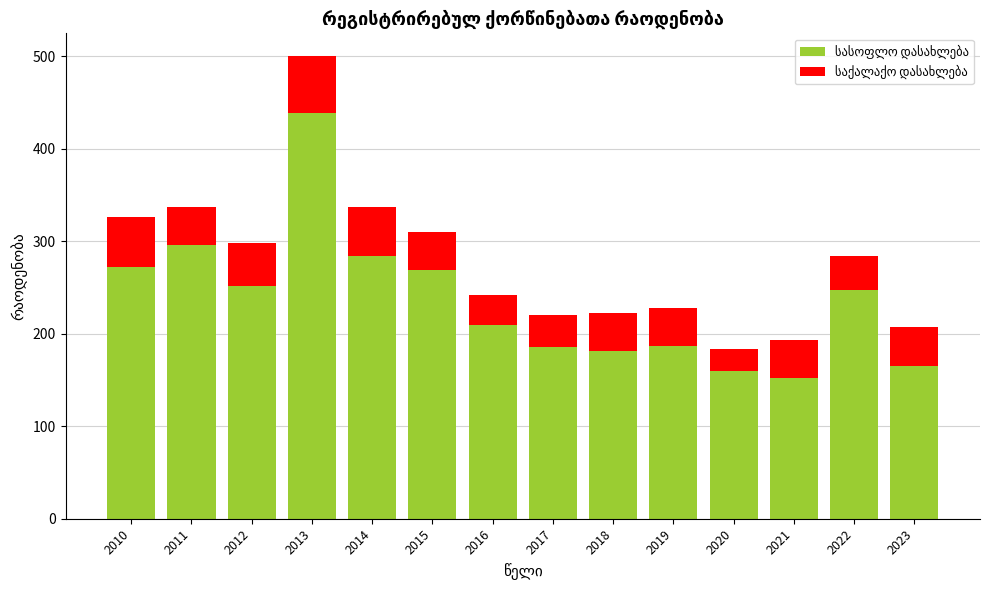

What is the total value across all series at 2010?

326